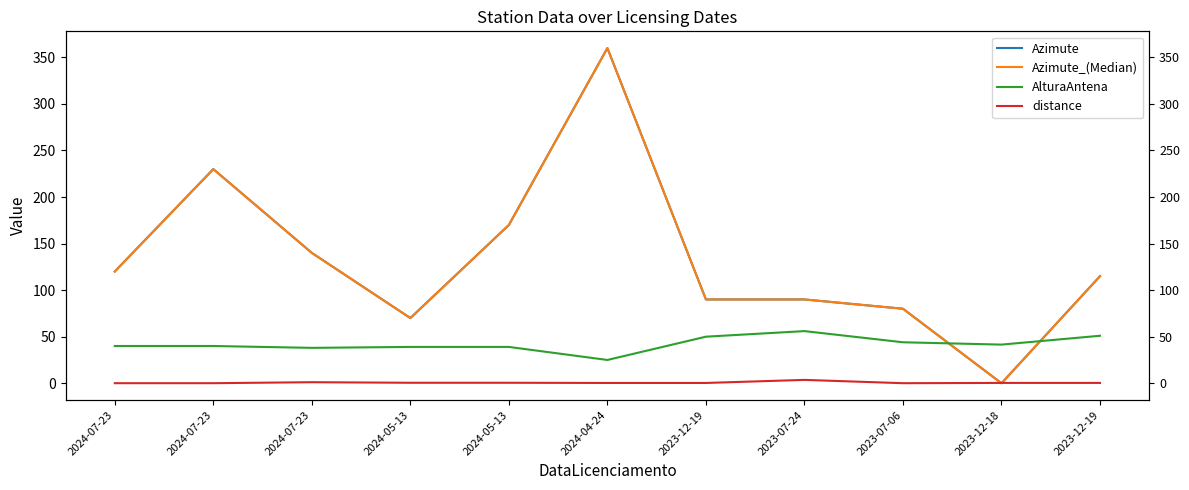

How many interior local valleys does the AlturaAntena series have?

3